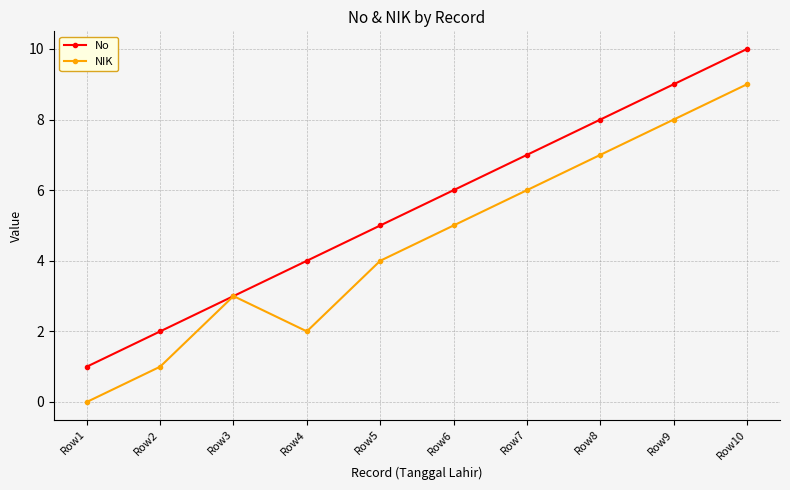

Read the NIK value at Row2.

1